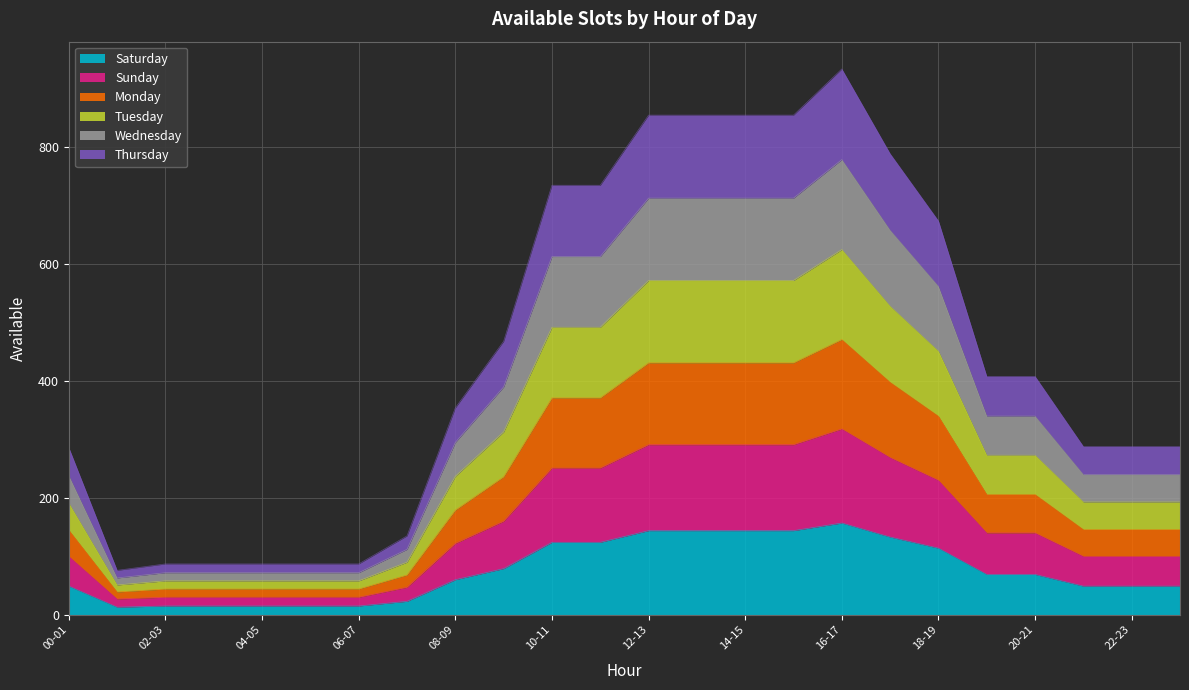

The Saturday series shows 49 at 22-23. True or false?

True